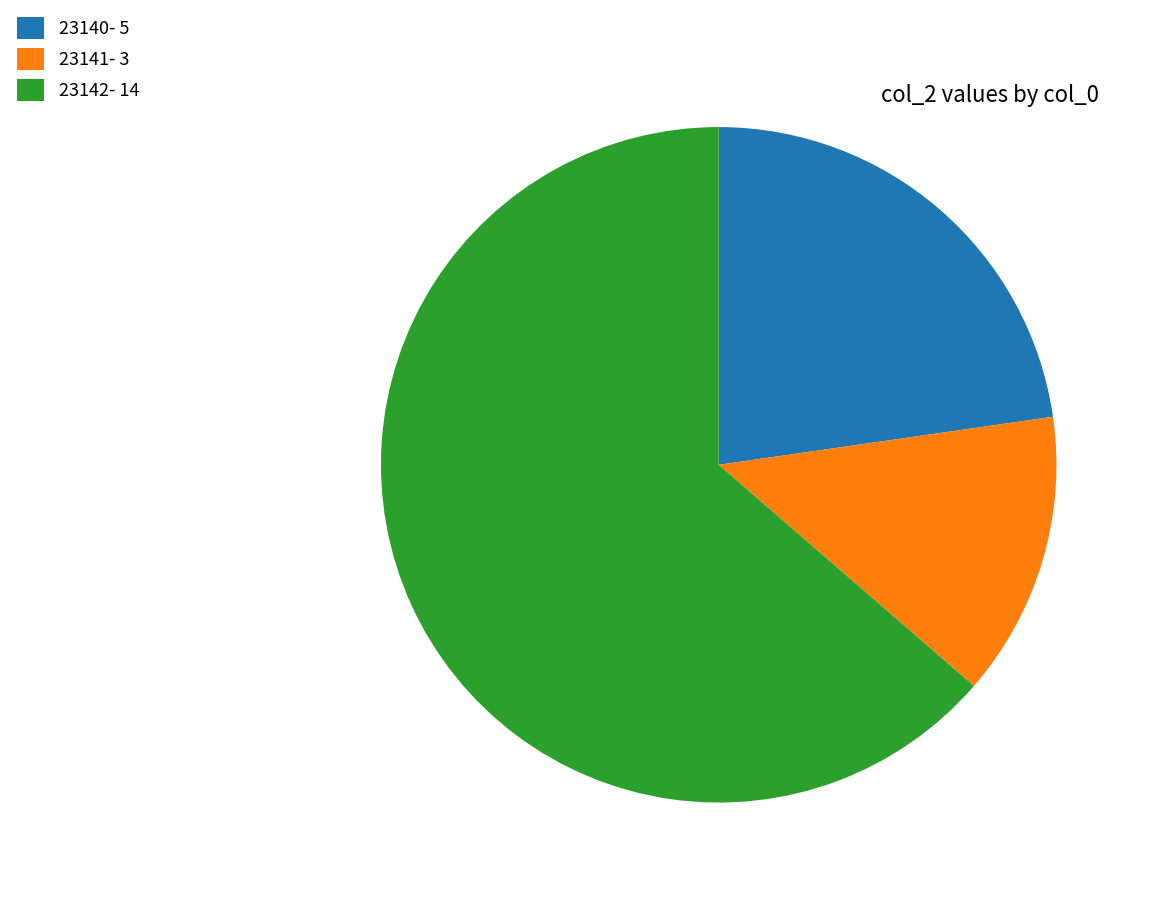

Which category accounts for the majority?

23142